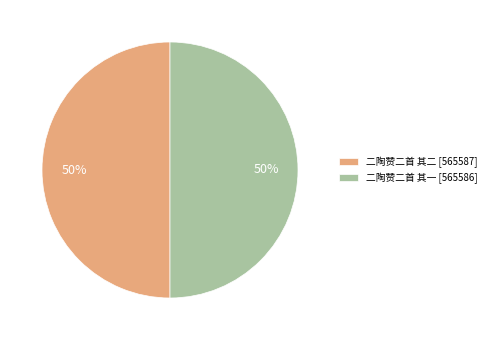

Combined, do 二陶赞二首 其一 [565586] and 二陶赞二首 其二 [565587] account for over 50%?

Yes